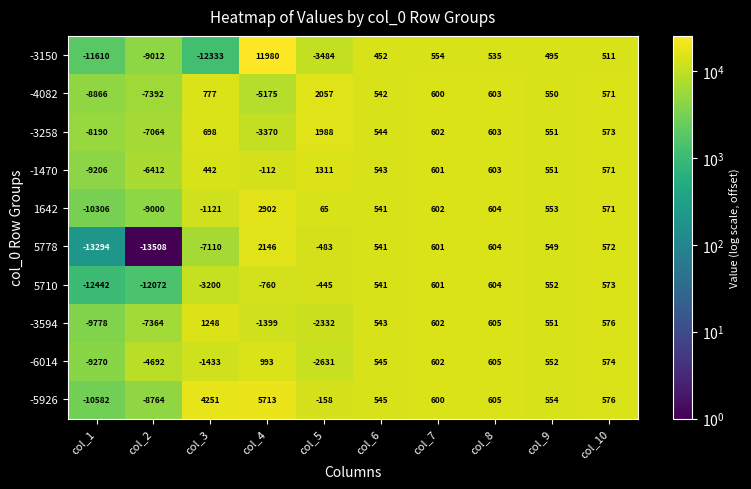

How many data points does each series have?

10